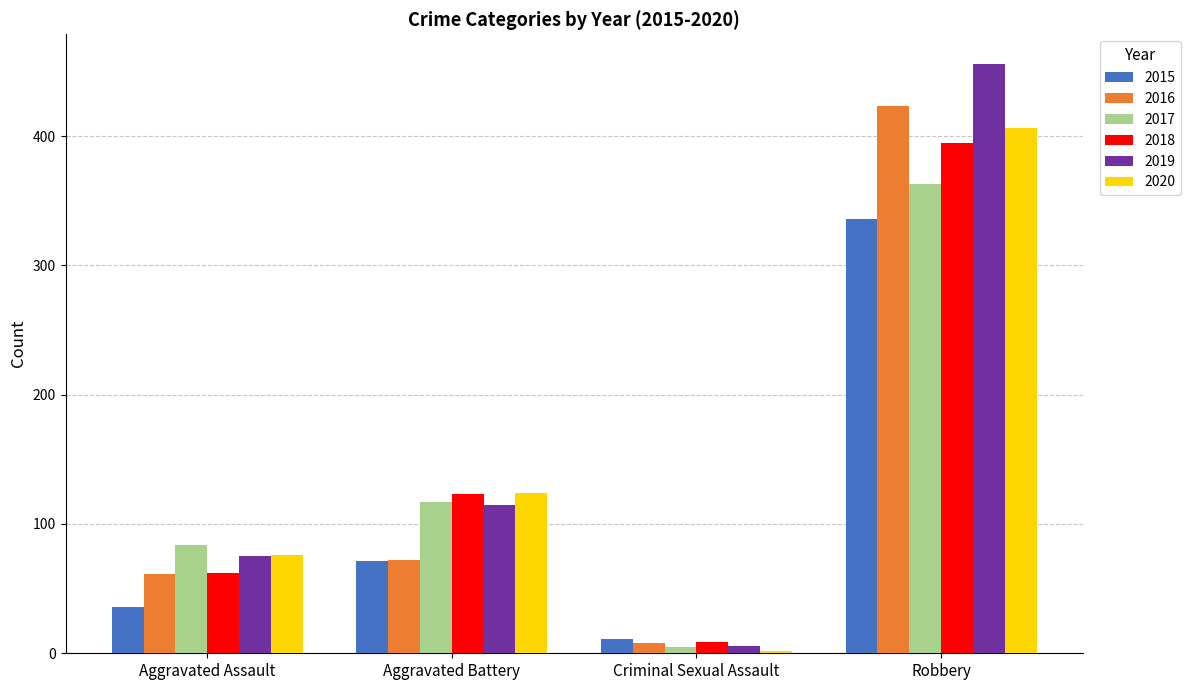

Is it true that 2016 equals 61 at Aggravated Assault?

True